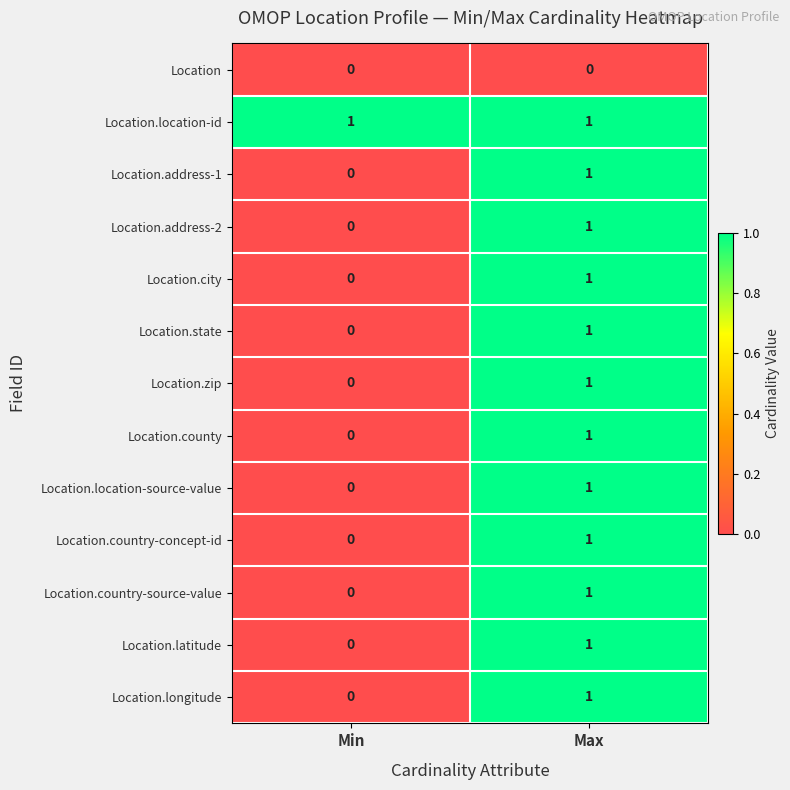

Reading right to left, what are all the values shown in this chart?

Location: 0	0
Location.location-id: 1	1
Location.address-1: 1	0
Location.address-2: 1	0
Location.city: 1	0
Location.state: 1	0
Location.zip: 1	0
Location.county: 1	0
Location.location-source-value: 1	0
Location.country-concept-id: 1	0
Location.country-source-value: 1	0
Location.latitude: 1	0
Location.longitude: 1	0